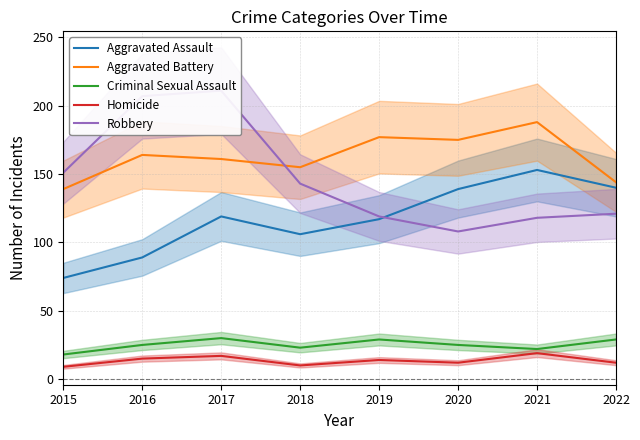

Is it true that Homicide equals 8 at 2022?

False